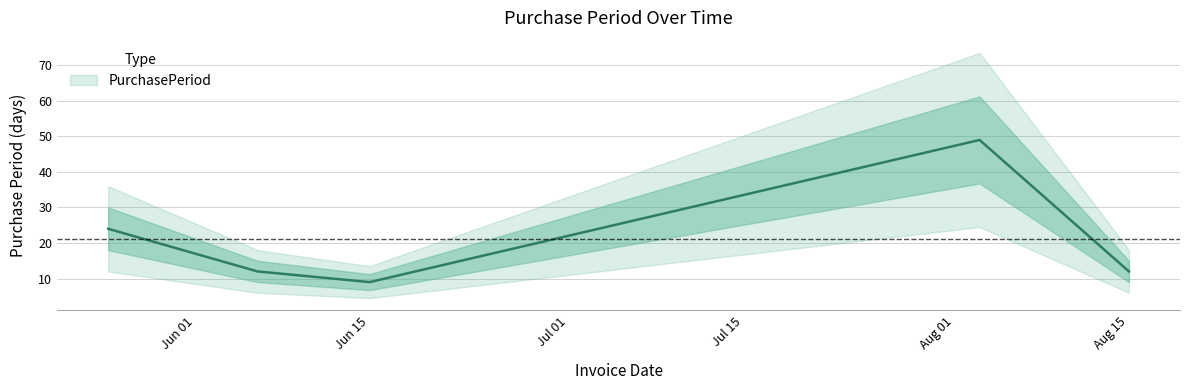

What is the sum of the values at 2017-06-06 and 2017-05-25?

36